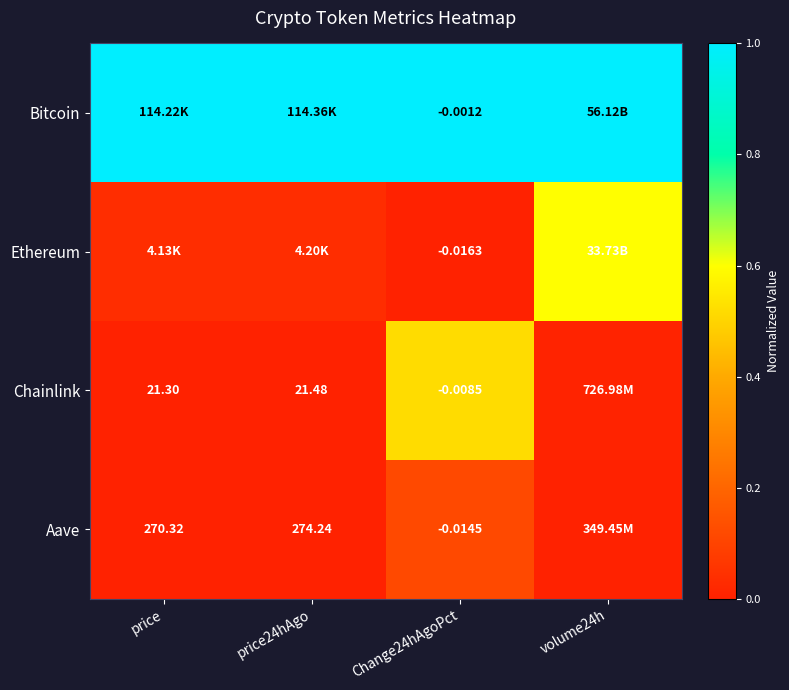

At price, list the series in order from largest to smallest.

Bitcoin, Ethereum, Aave, Chainlink